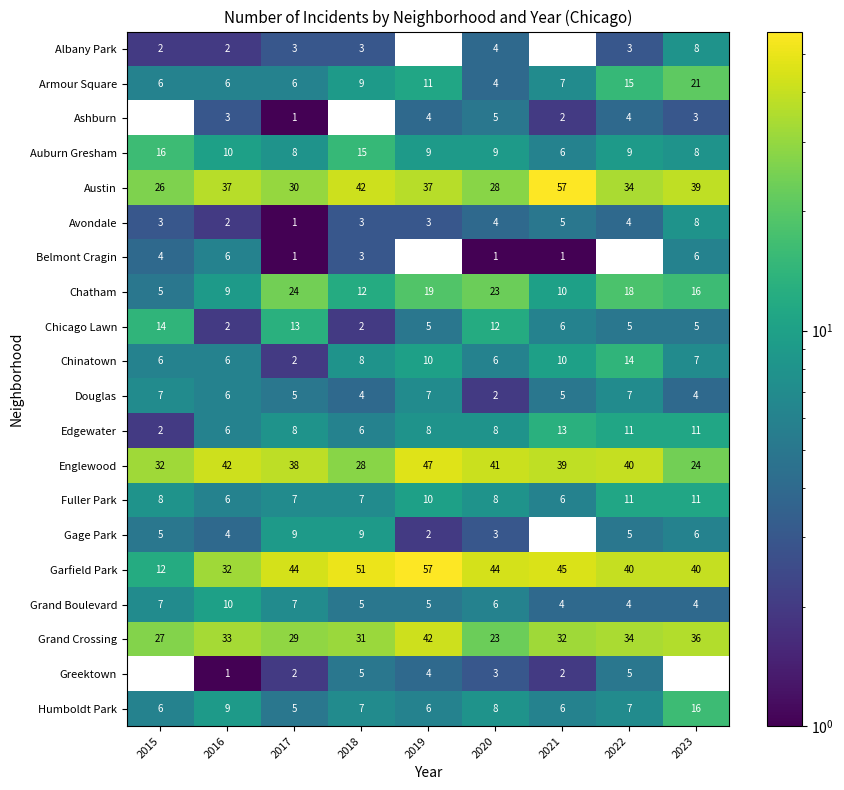

Is the value of Greektown at 2022 greater than the value of Auburn Gresham at 2022?

No